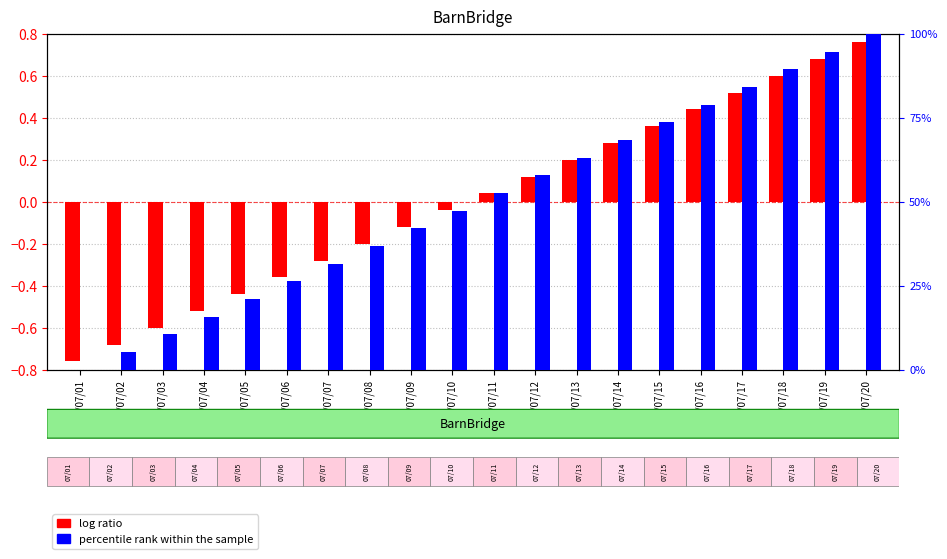

Are the bars horizontal?

No